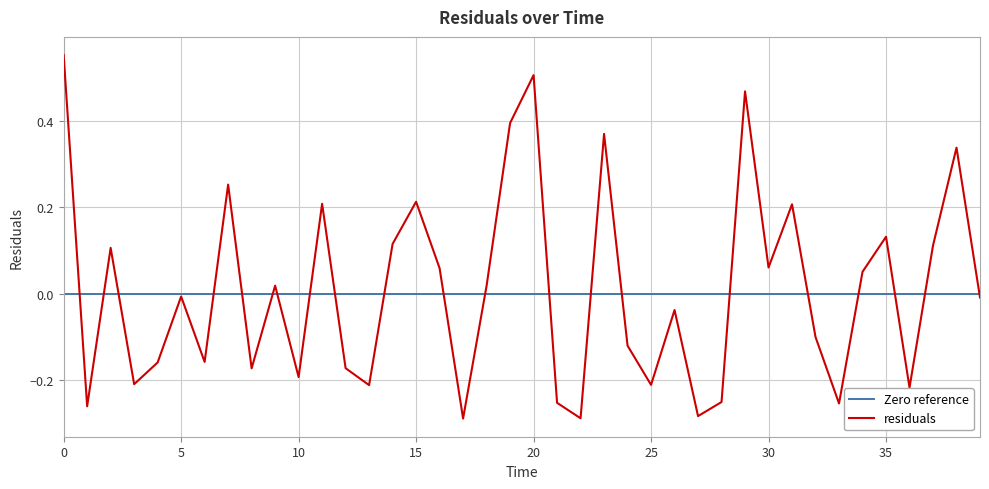

What is the sum of the values at 16 and 11?

0.3